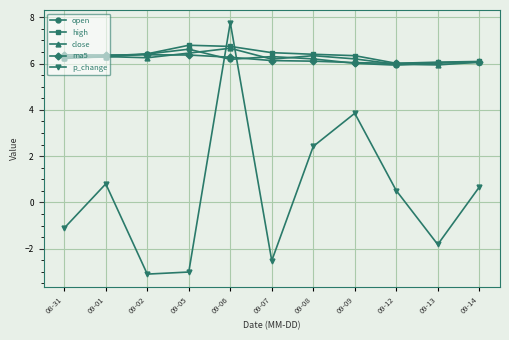

What is the label of the 6th point from the right?

09-07